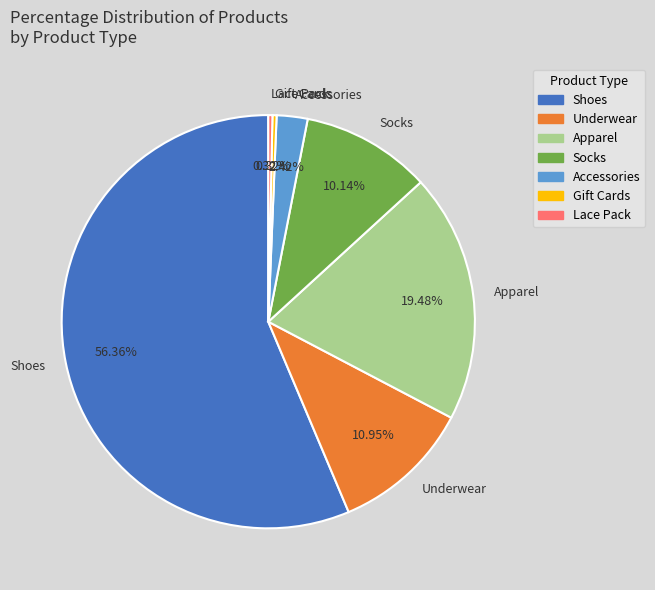

Which category accounts for the majority?

Shoes